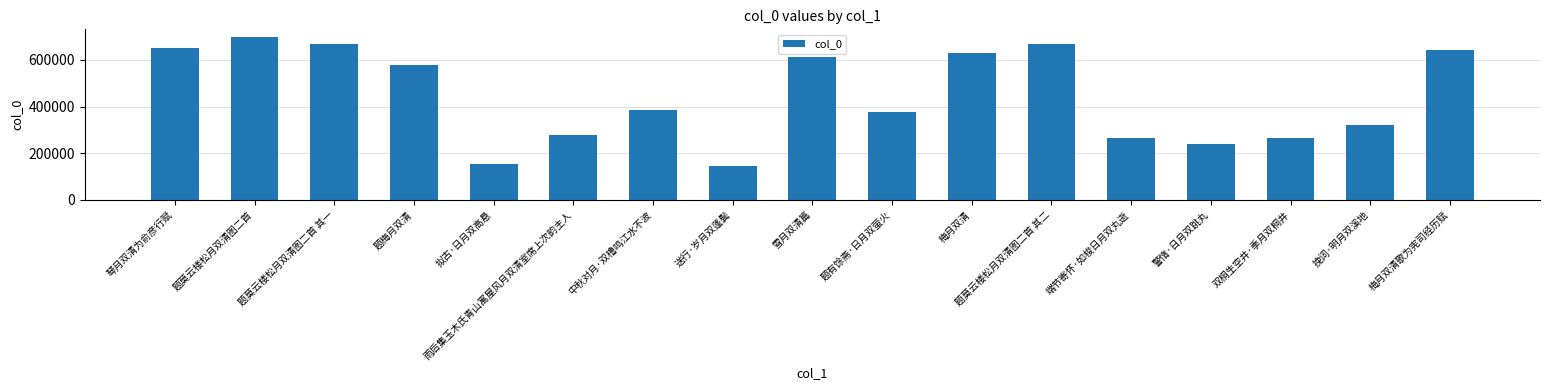

Does the chart contain any negative values?

No